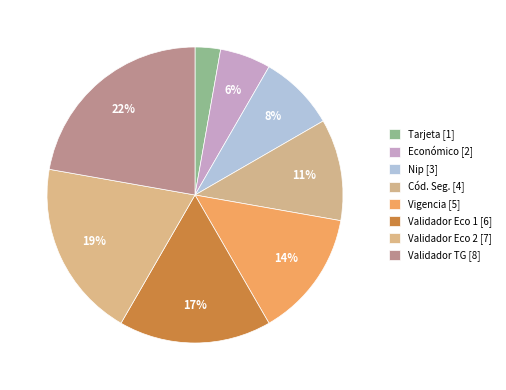

Which category has the smallest portion of the pie?

Tarjeta